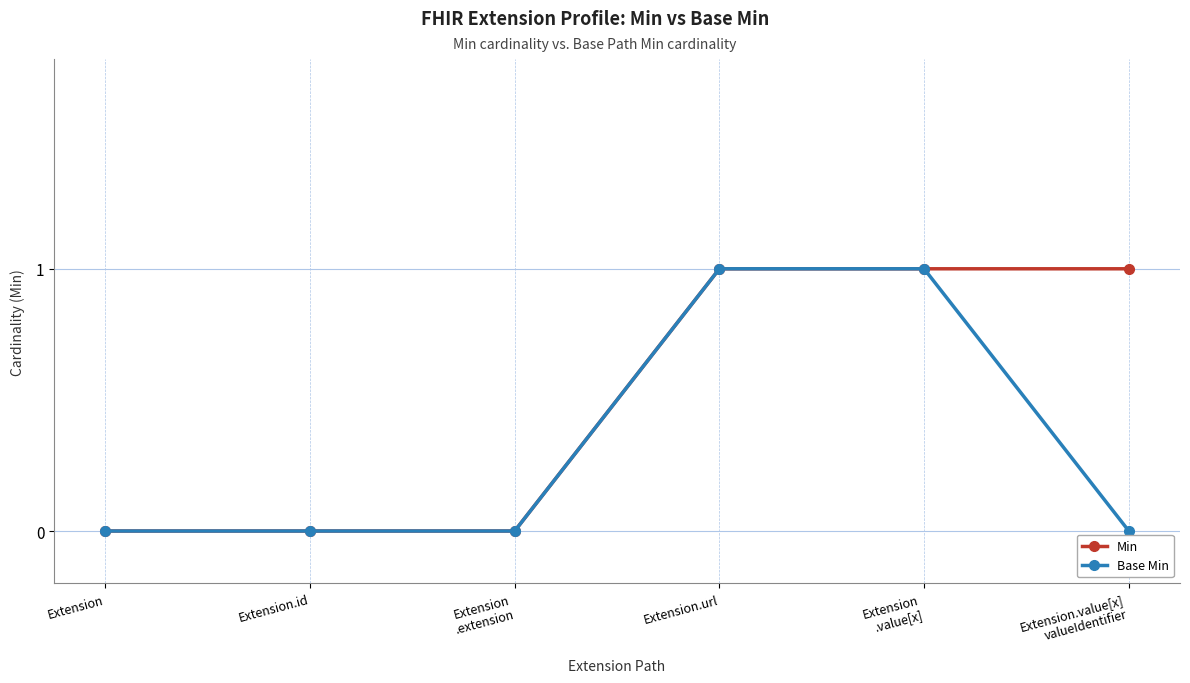

Which series has the largest total across all categories?

Min